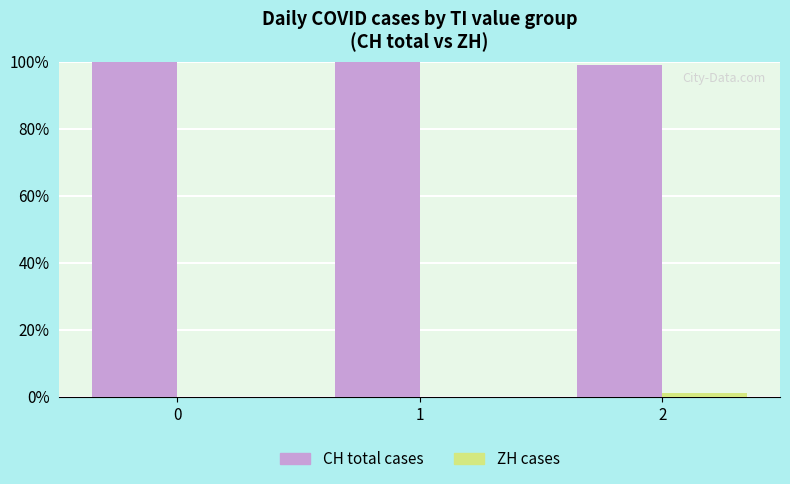

What is the total value across all series at 1?

100.0